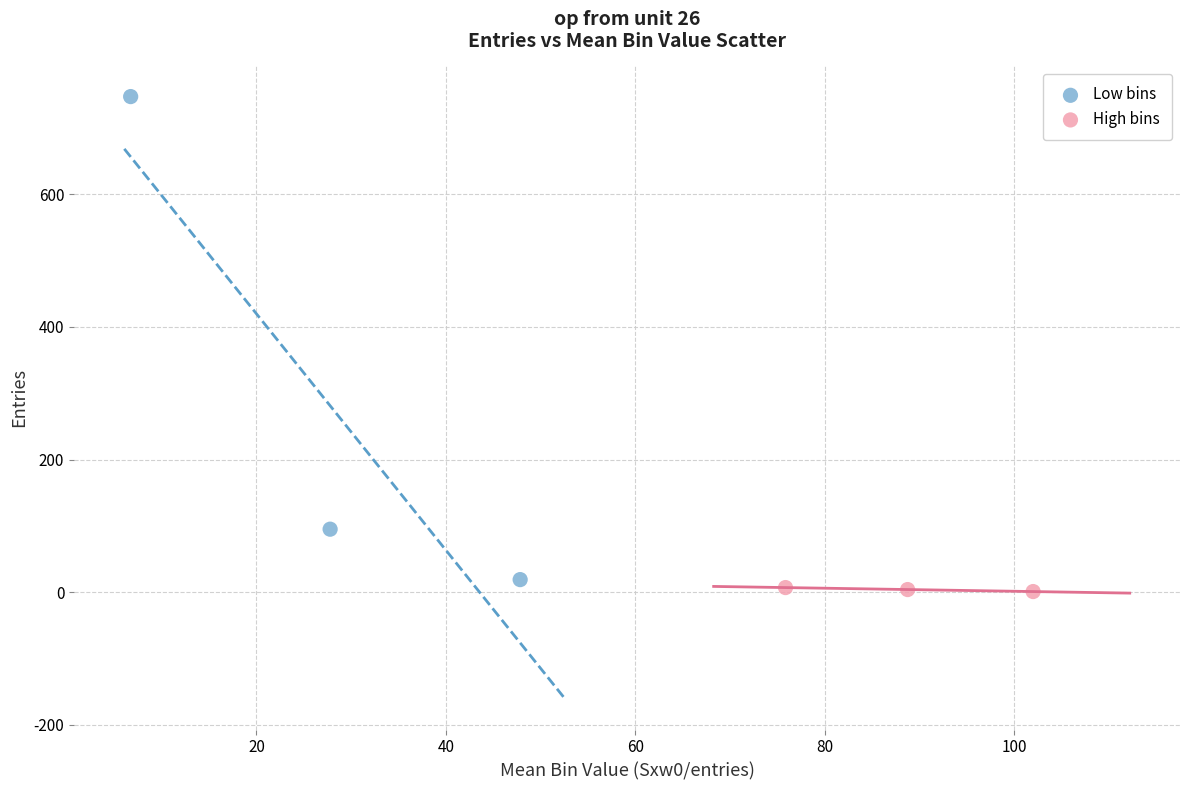

Which series has the widest spread of Y values?

Low bins